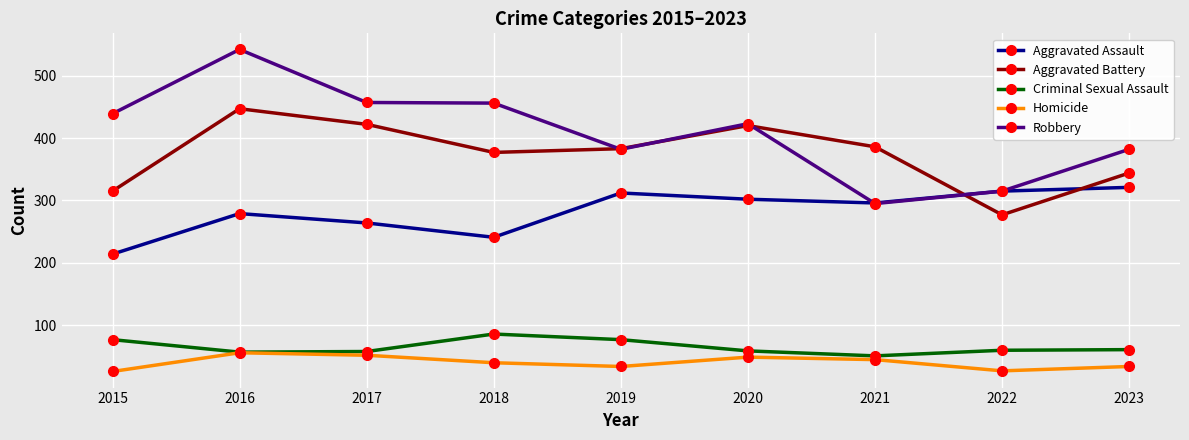

At which category does the chart reach its peak across all series?

2016